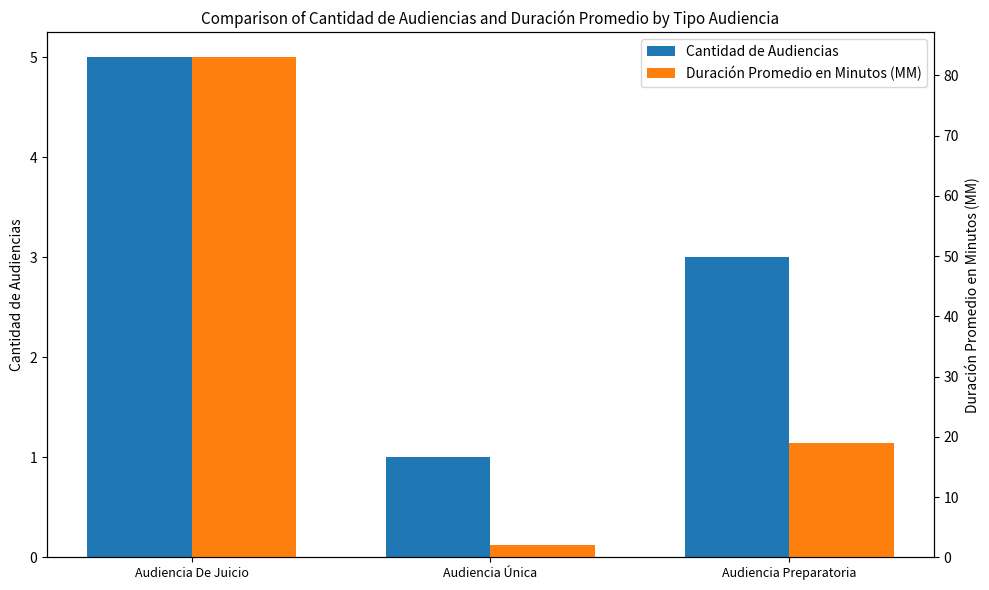

What is the label of the 3rd bar from the left?

Audiencia Preparatoria